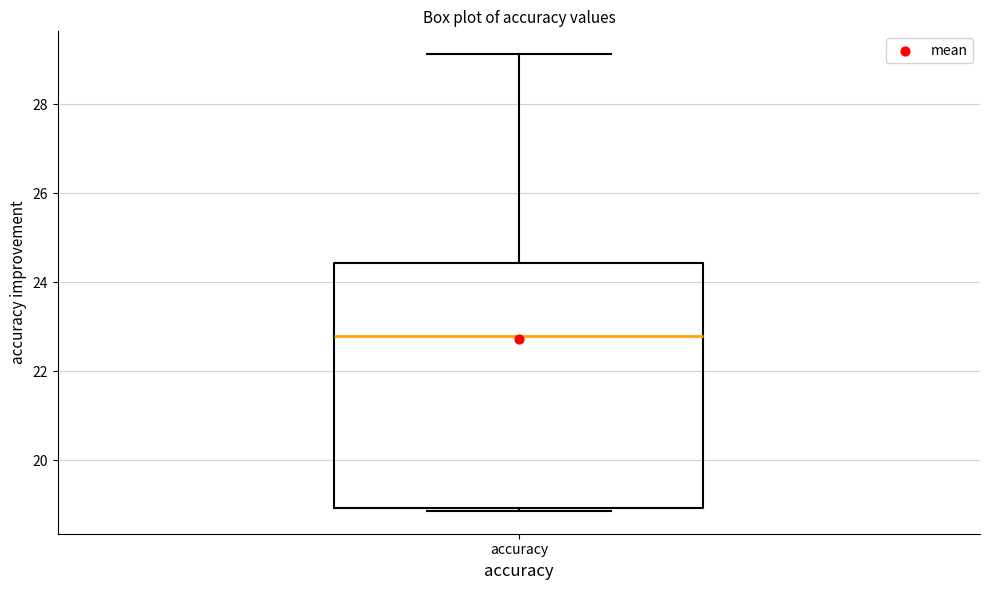

Transcribe this box plot: give where the median line is, the range the box spans, and where the two whiskers end, as read against the y-axis. The values are not printed on the chart, so give them approximately, as read against the axis.

median 22.8, box 19.0 to 24.4, whiskers 18.8 to 29.2